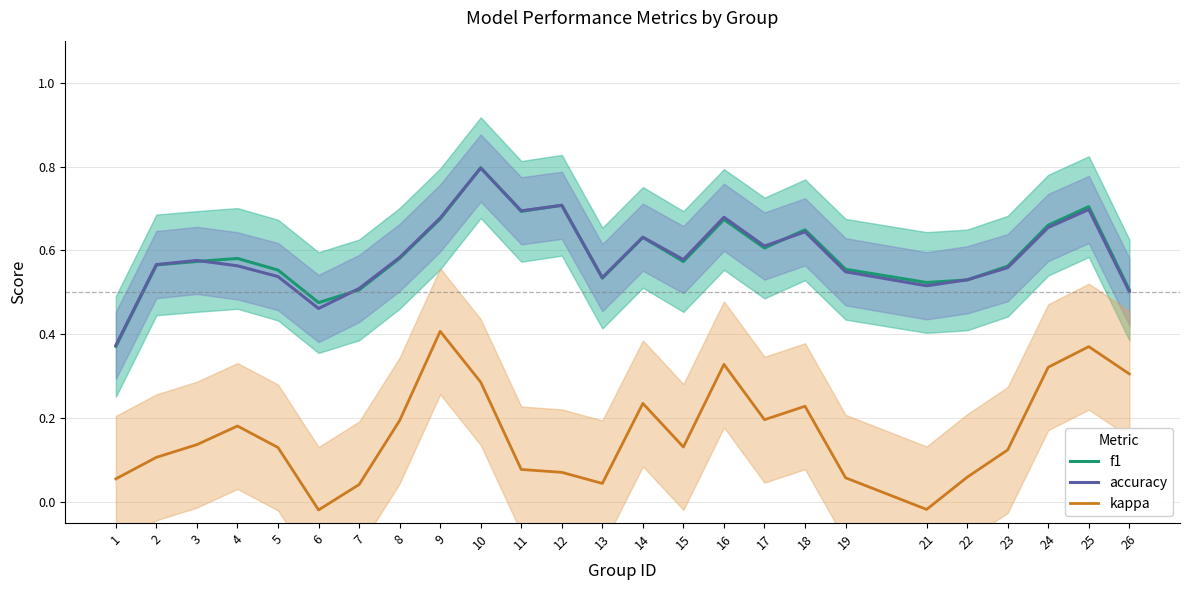

List the labels in order of f1 value, largest first.

10, 12, 25, 11, 9, 16, 24, 18, 14, 17, 8, 4, 3, 15, 2, 23, 19, 5, 13, 22, 21, 7, 26, 6, 1